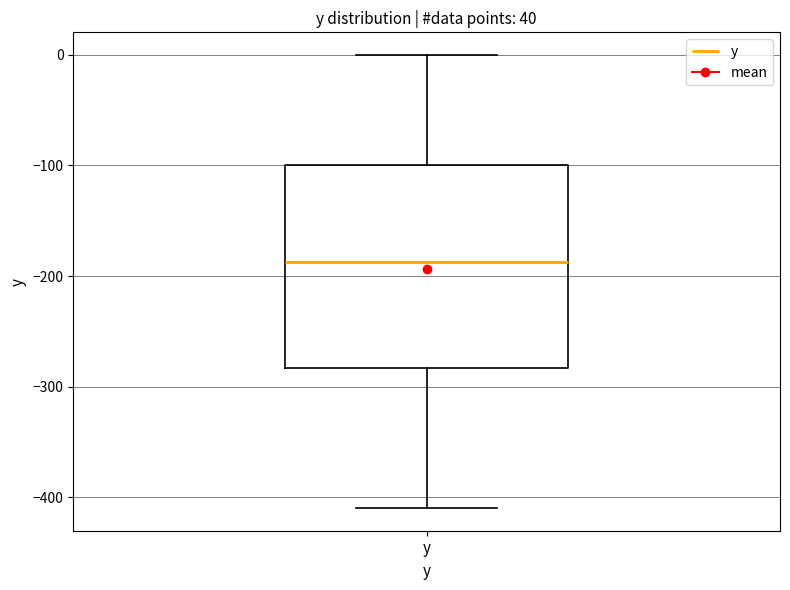

Read this box plot against the y-axis: the position of the median line, the range covered by the box, and the ends of both whiskers. The values are not printed on the chart, so give them approximately, as read against the axis.

median -190, box -280 to -100, whiskers -410 to 0